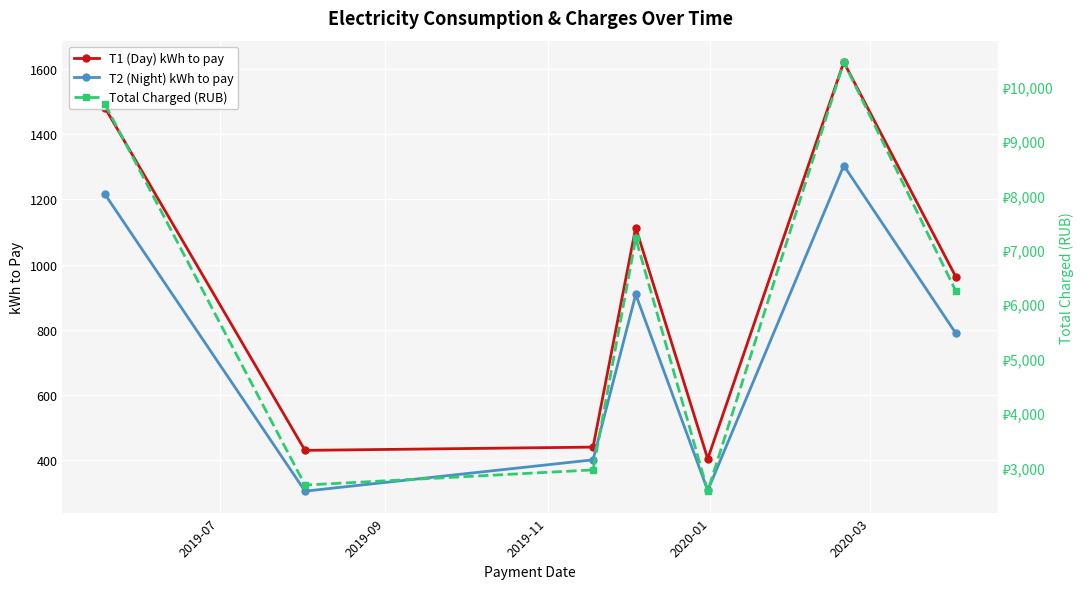

How many interior local valleys does the Total Charged (RUB) series have?

2